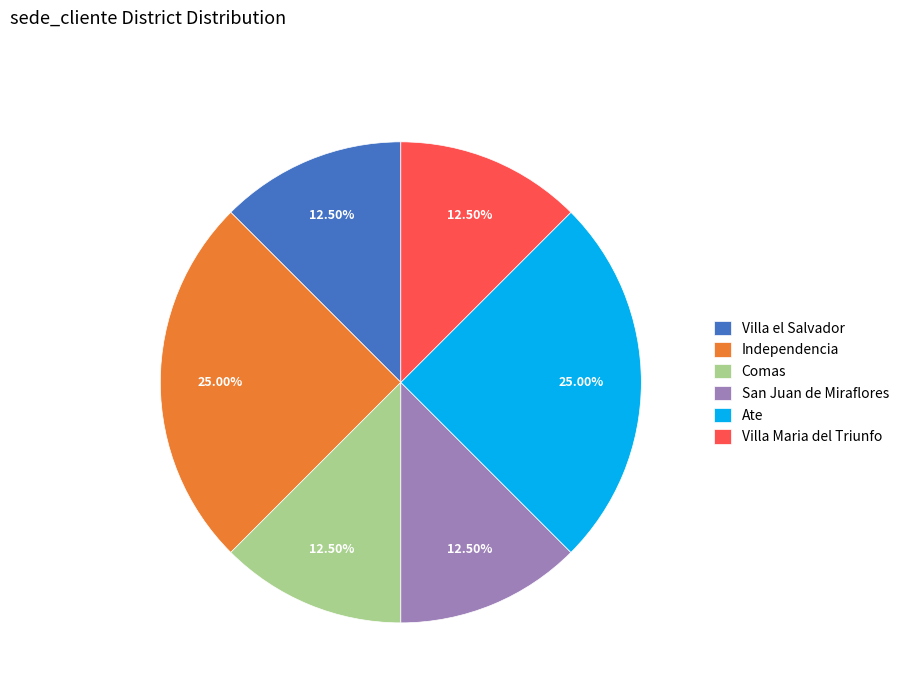

Is there a majority slice in this chart?

No